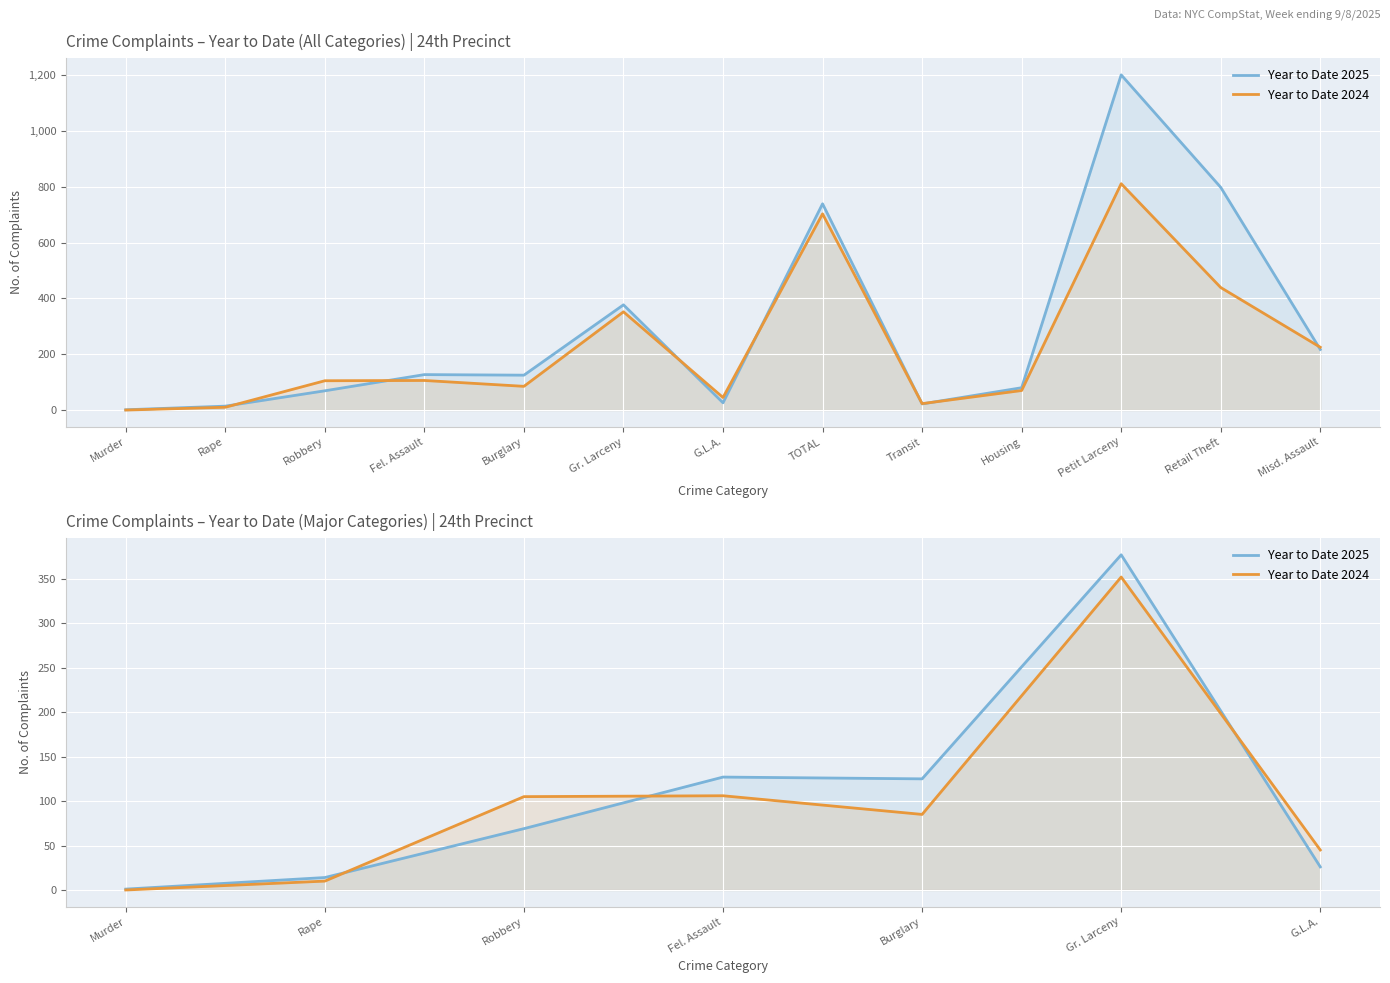

Is the value of Year to Date 2024 at Rape greater than the value of Year to Date 2025 at Murder?

Yes